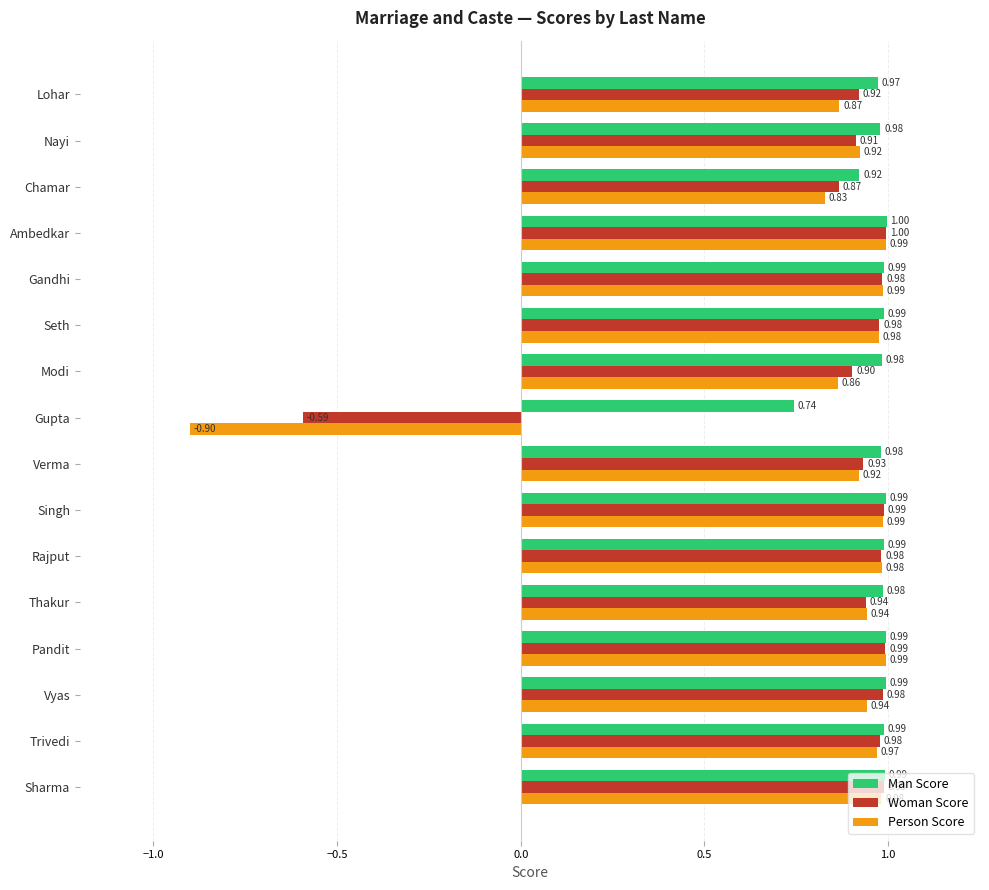

What is the sum of the Man Score values at Rajput and Chamar?

1.9